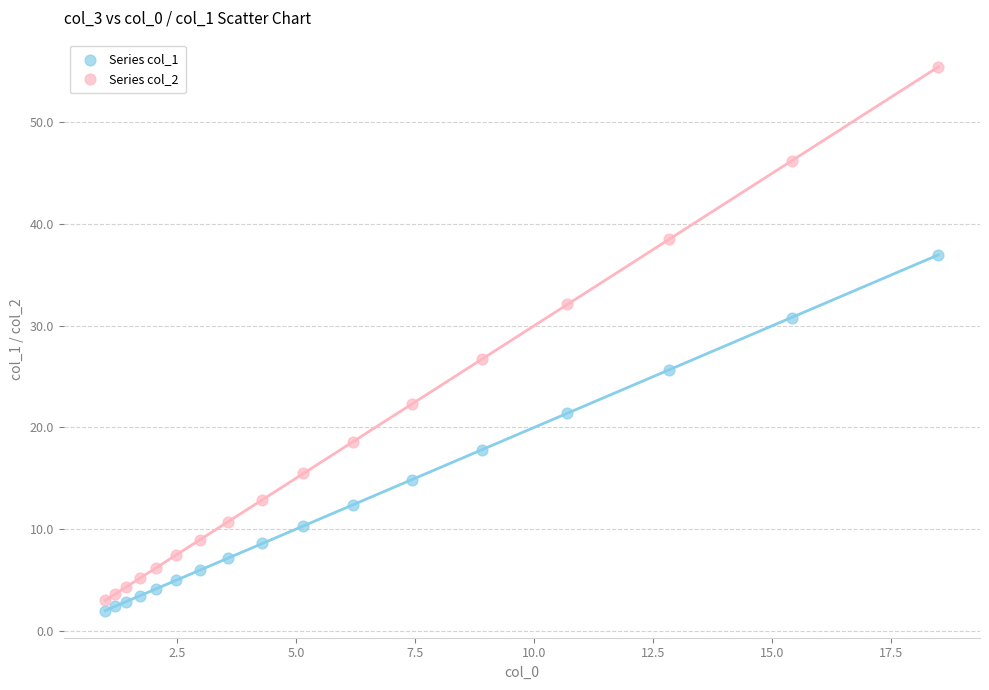

Which series contains the highest Y value?

Series col_2